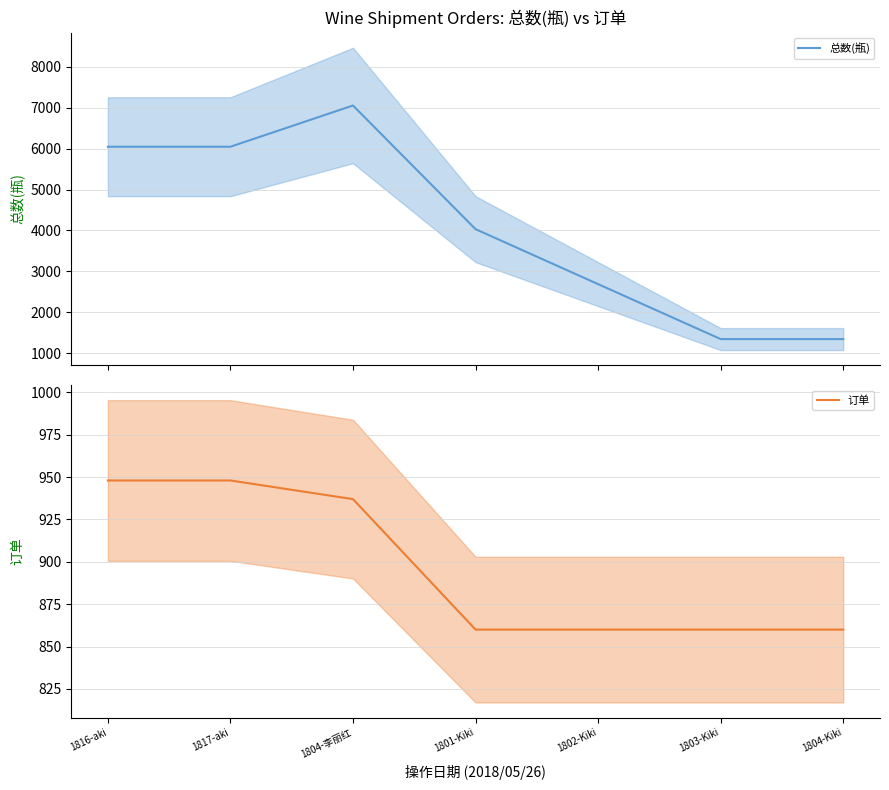

Between 1802-Kiki and 1804-李丽红, which is larger?

1804-李丽红